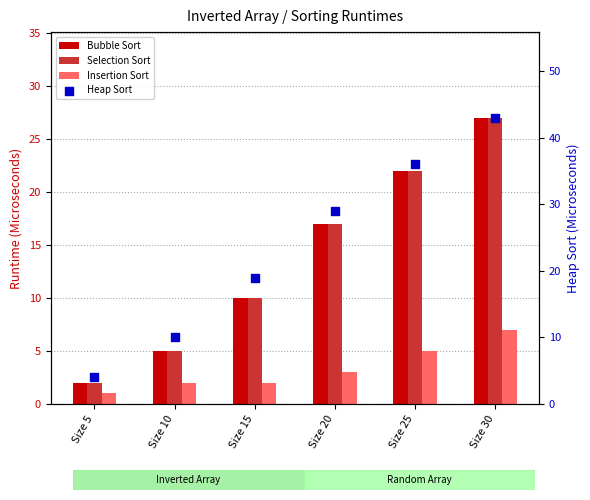

At how many categories does at least one series exceed 11?

4